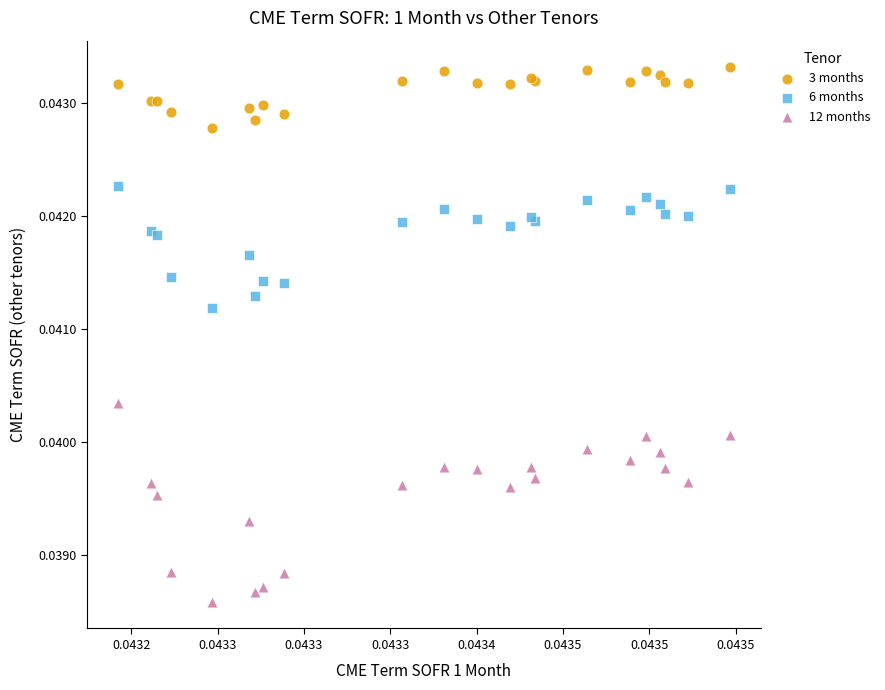

Which series contains the highest Y value?

3 months